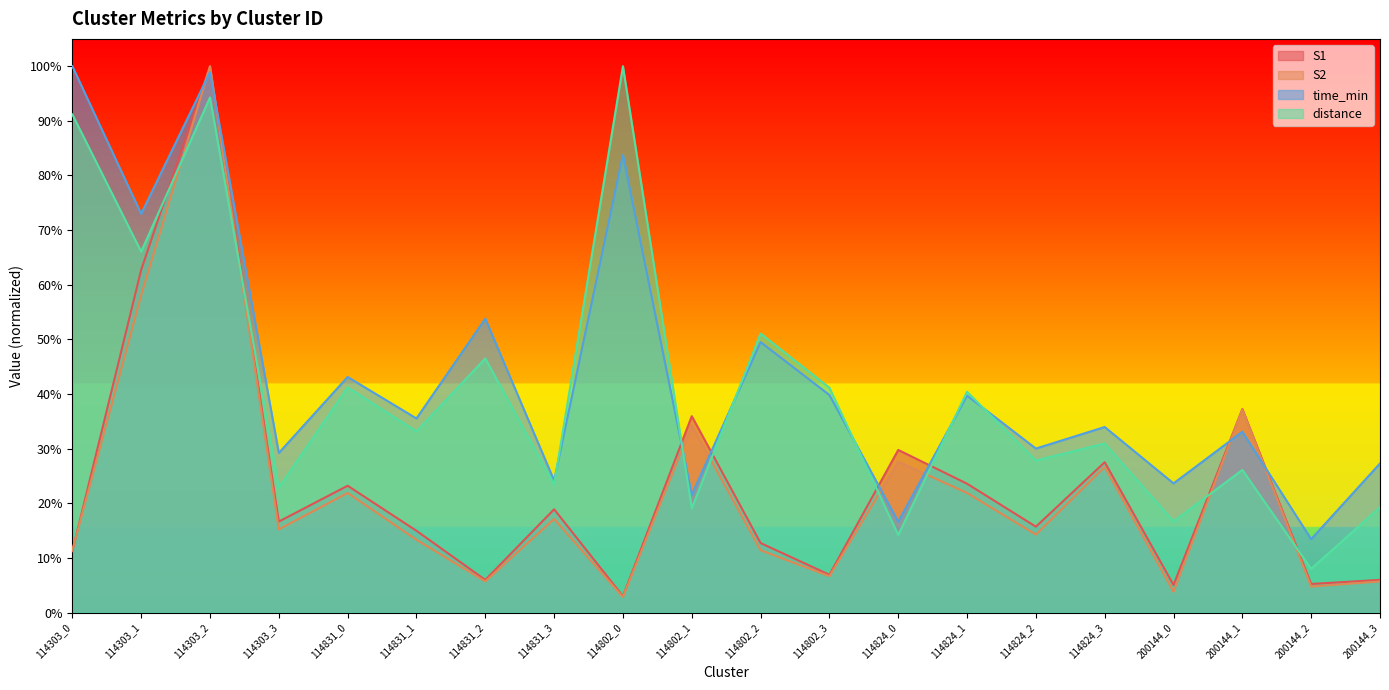

What is the difference between the S1 values at 114824_1 and 200144_1?

0.1